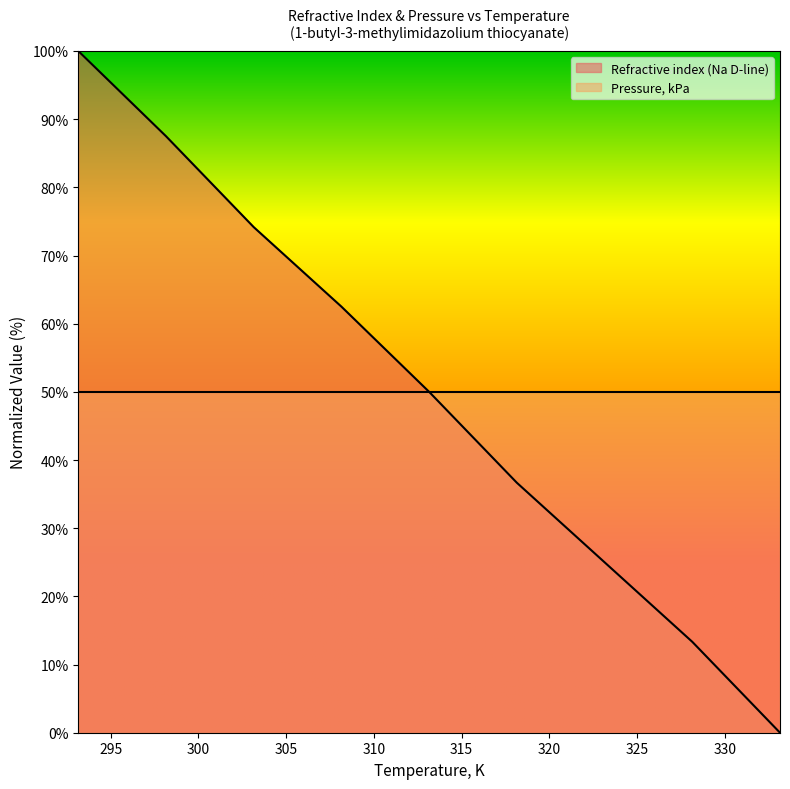

Reading left to right, list all the values displayed in this chart.

293.15=100.0	298.15=87.5	303.15=74.2	308.15=62.5	313.15=50.0	318.15=36.7	323.15=25.0	328.15=13.3	333.15=0.0